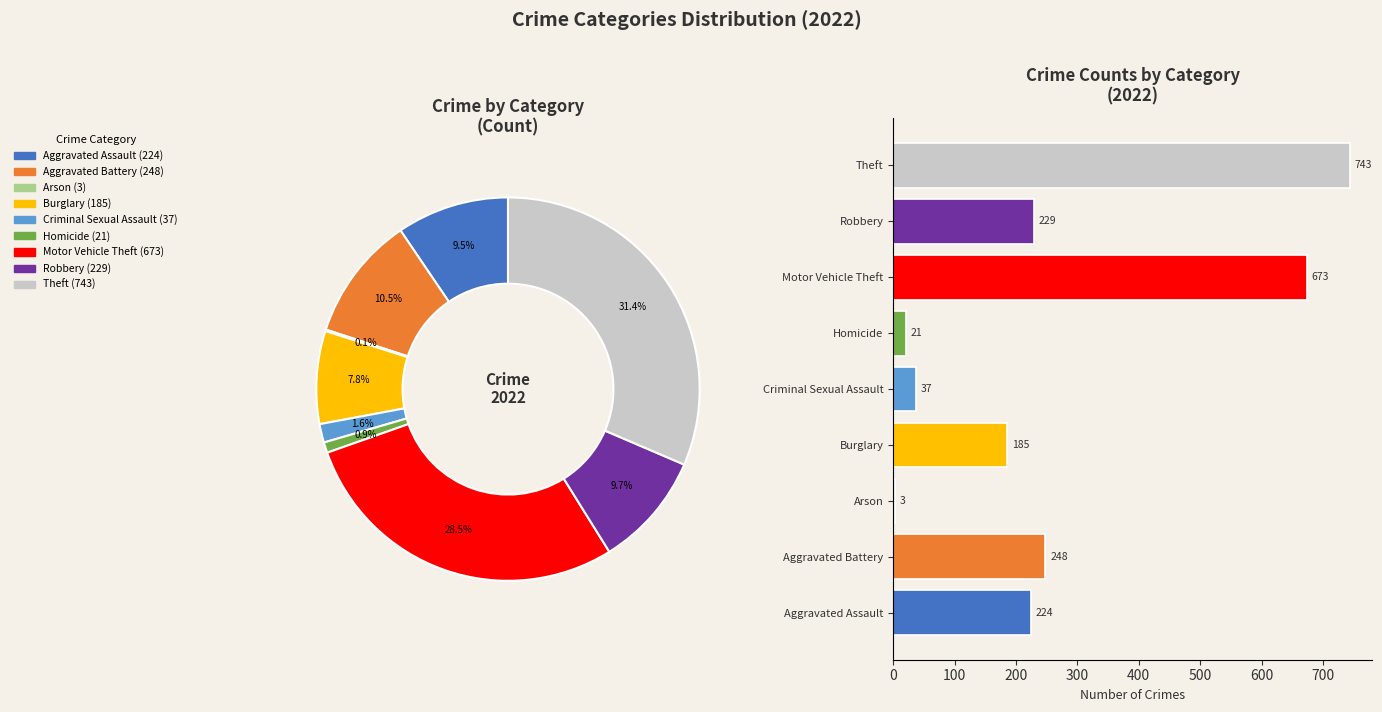

Approximately how many times larger is the value at Motor Vehicle Theft compared to Burglary?

3.6